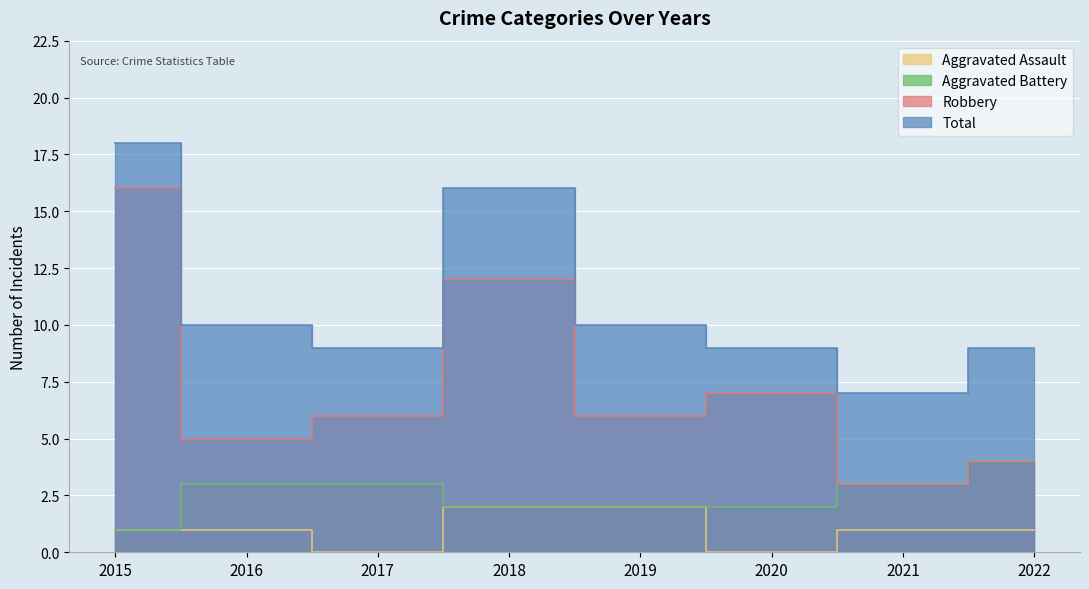

What is the value of the Aggravated Battery point at the 3rd from the left?

3